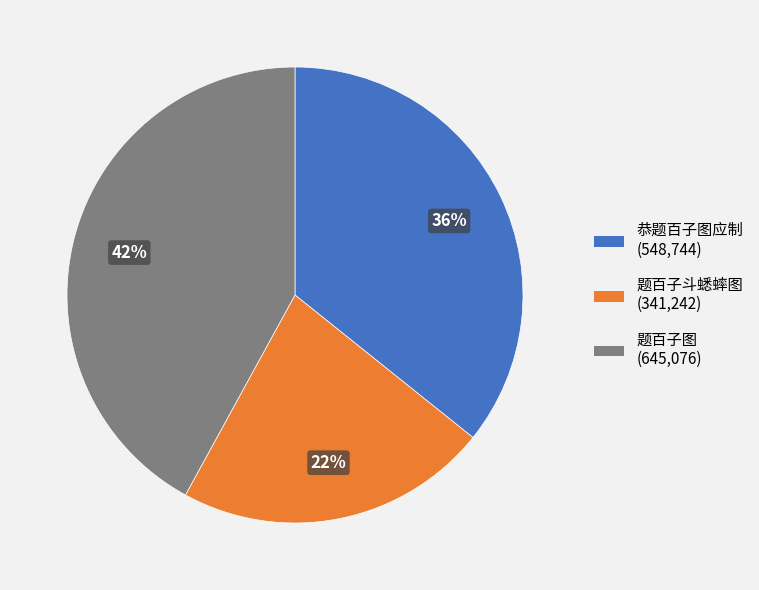

Does 题百子图 represent more than half of the total?

No